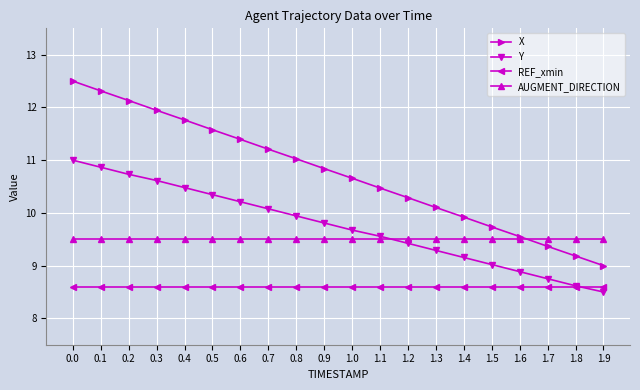

Reading right to left, extract all data points from this chart.

X: 9.0	9.2	9.4	9.6	9.7	9.9	10.1	10.3	10.5	10.7	10.8	11.0	11.2	11.4	11.6	11.8	11.9	12.1	12.3	12.5
Y: 8.5	8.6	8.8	8.9	9.0	9.2	9.3	9.4	9.6	9.7	9.8	9.9	10.1	10.2	10.3	10.5	10.6	10.7	10.9	11.0
REF_xmin: 8.6	8.6	8.6	8.6	8.6	8.6	8.6	8.6	8.6	8.6	8.6	8.6	8.6	8.6	8.6	8.6	8.6	8.6	8.6	8.6
AUGMENT_DIRECTION: 9.5	9.5	9.5	9.5	9.5	9.5	9.5	9.5	9.5	9.5	9.5	9.5	9.5	9.5	9.5	9.5	9.5	9.5	9.5	9.5